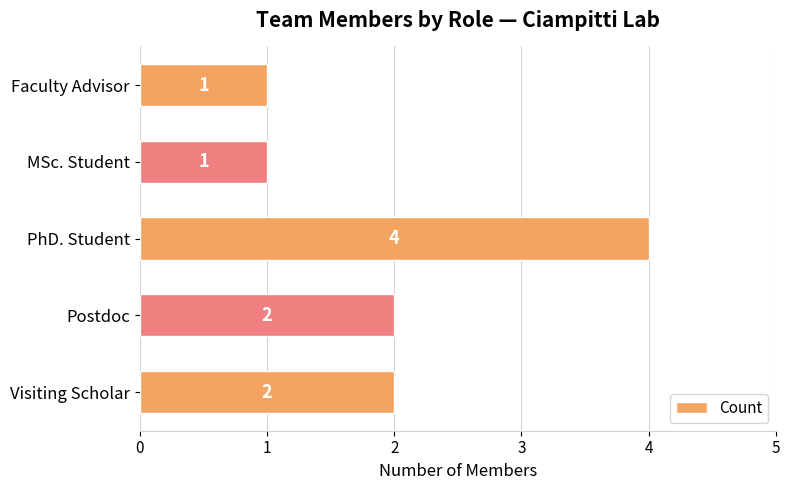

True or false: the data shows 3 at Visiting Scholar.

False